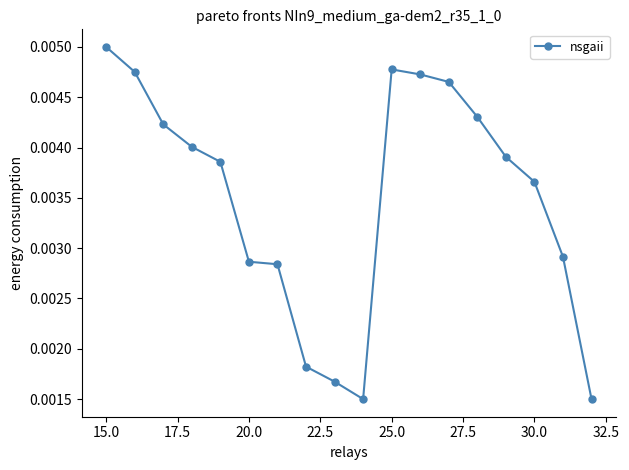

Count the values in the range 0 to 1.

18